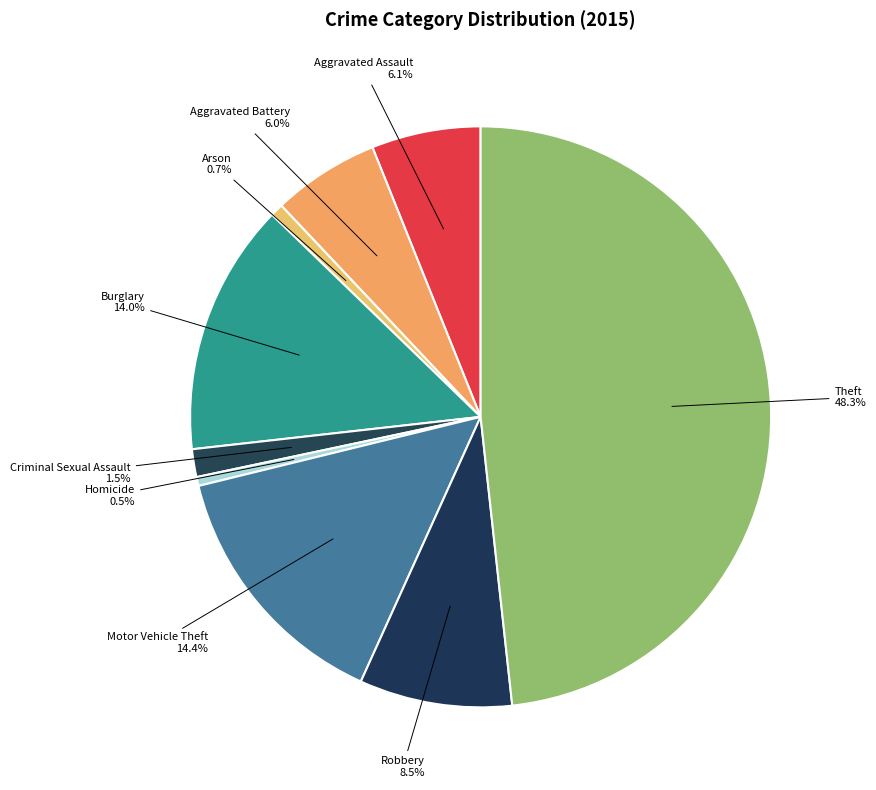

Combined, do Theft and Homicide account for over 50%?

No